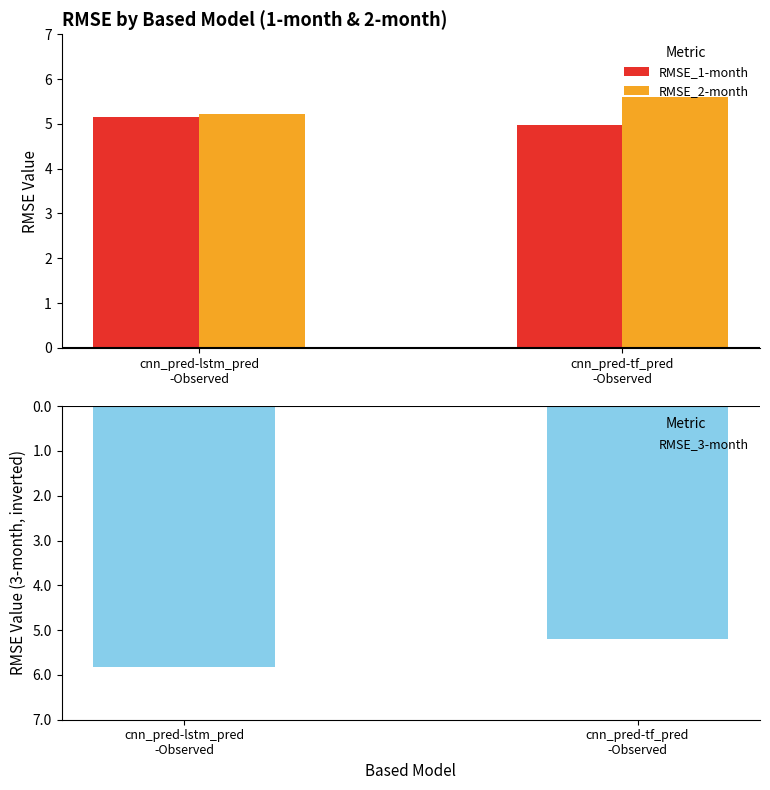

Reading left to right, list all the values displayed in this chart.

RMSE_1-month: cnn_pred-lstm_pred
-Observed=5.1	cnn_pred-tf_pred
-Observed=5.0
RMSE_2-month: cnn_pred-lstm_pred
-Observed=5.2	cnn_pred-tf_pred
-Observed=5.6
RMSE_3-month: cnn_pred-lstm_pred
-Observed=-5.8	cnn_pred-tf_pred
-Observed=-5.2